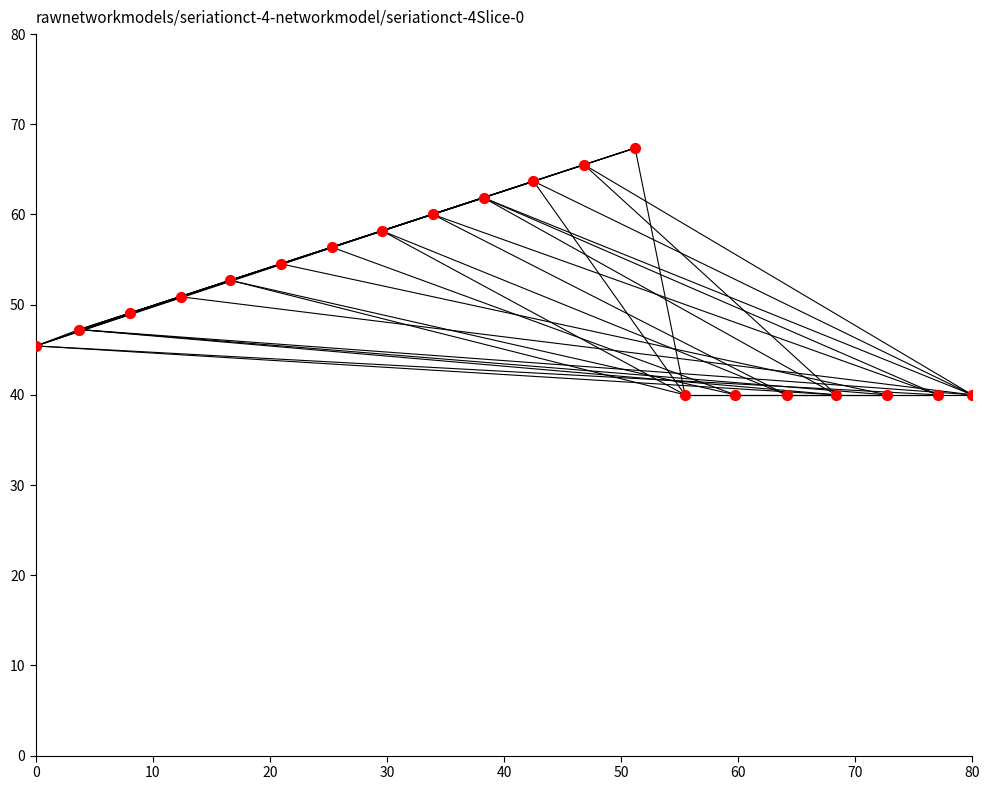

What is the range of X values (max minus min)?

80.0